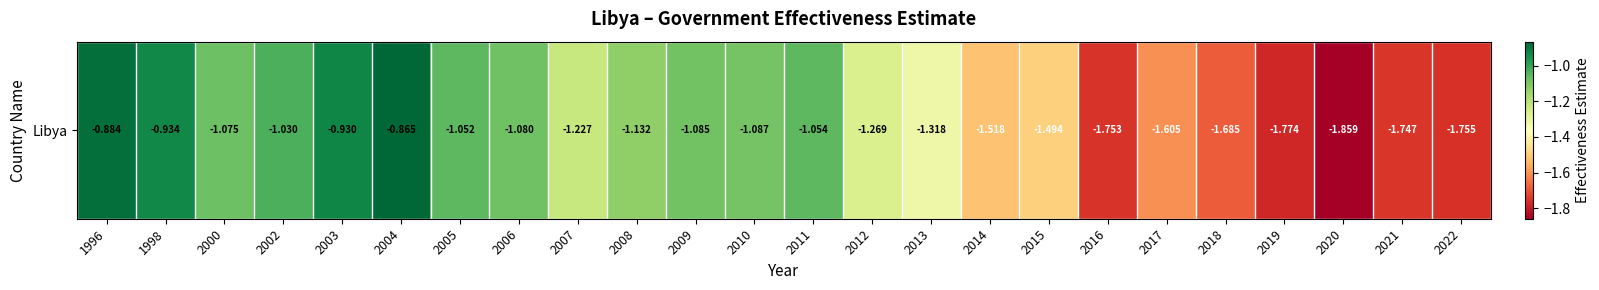

Reading left to right, what are all the values shown in this chart?

1996=-0.9	1998=-0.9	2000=-1.1	2002=-1.0	2003=-0.9	2004=-0.9	2005=-1.1	2006=-1.1	2007=-1.2	2008=-1.1	2009=-1.1	2010=-1.1	2011=-1.1	2012=-1.3	2013=-1.3	2014=-1.5	2015=-1.5	2016=-1.8	2017=-1.6	2018=-1.7	2019=-1.8	2020=-1.9	2021=-1.7	2022=-1.8